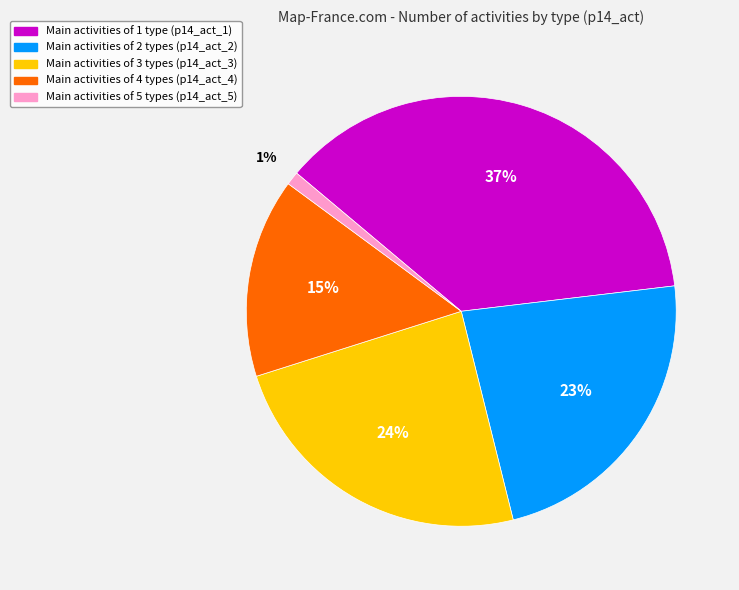

Does any single category account for the majority?

No